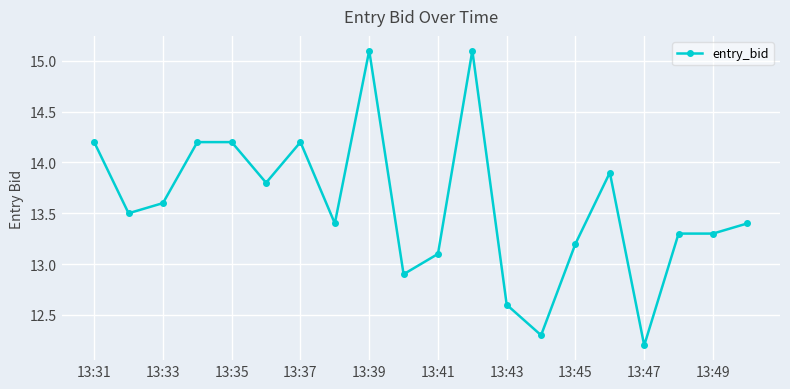

What is the difference between the maximum and minimum values?

2.9